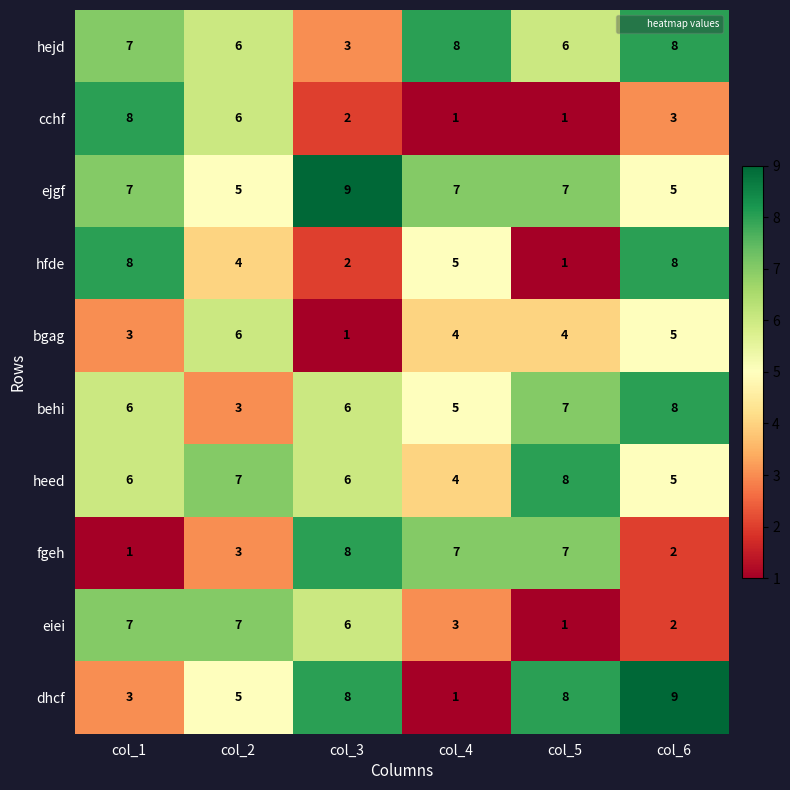

At which label is behi closest to 5?

col_4